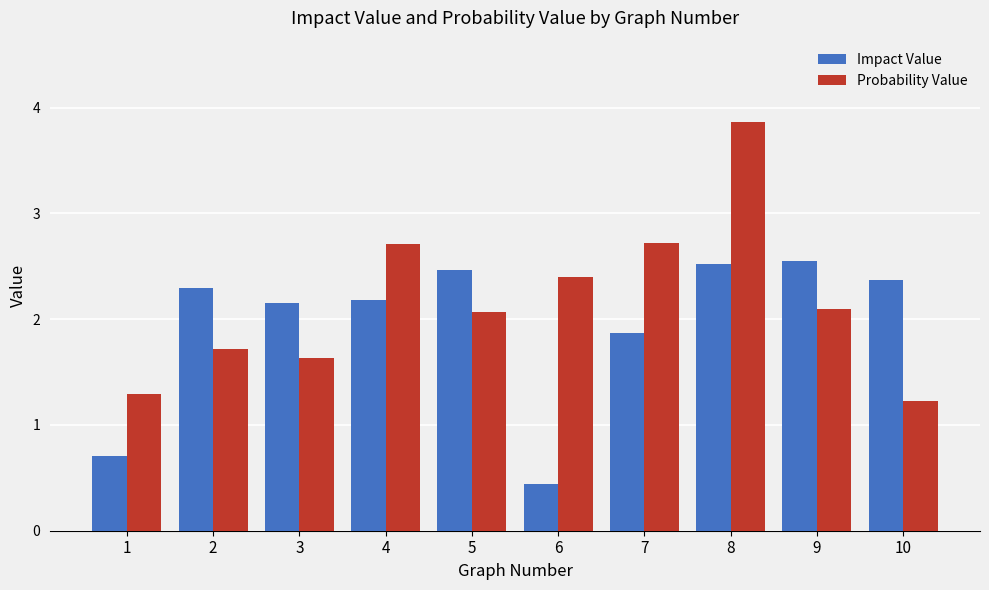

What is the sum of all Impact Value values?

19.5